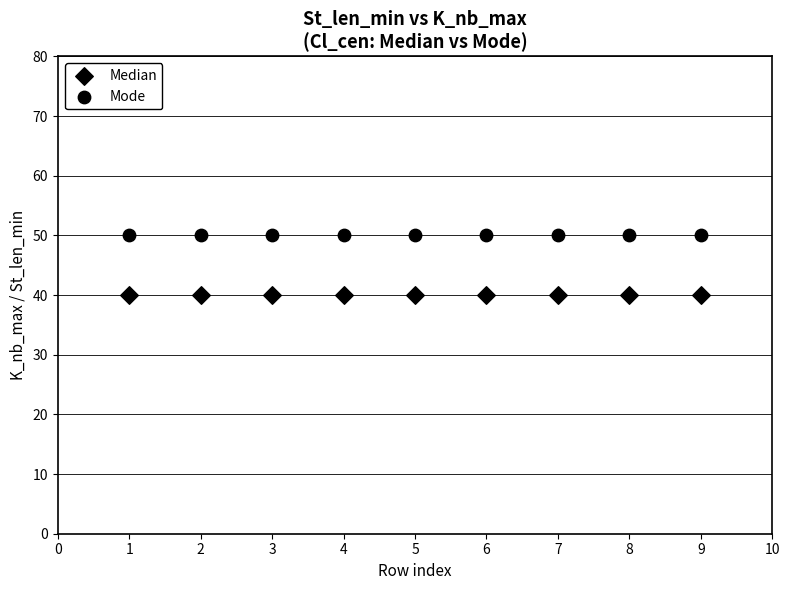

How many points are shown in the scatter plot?

18